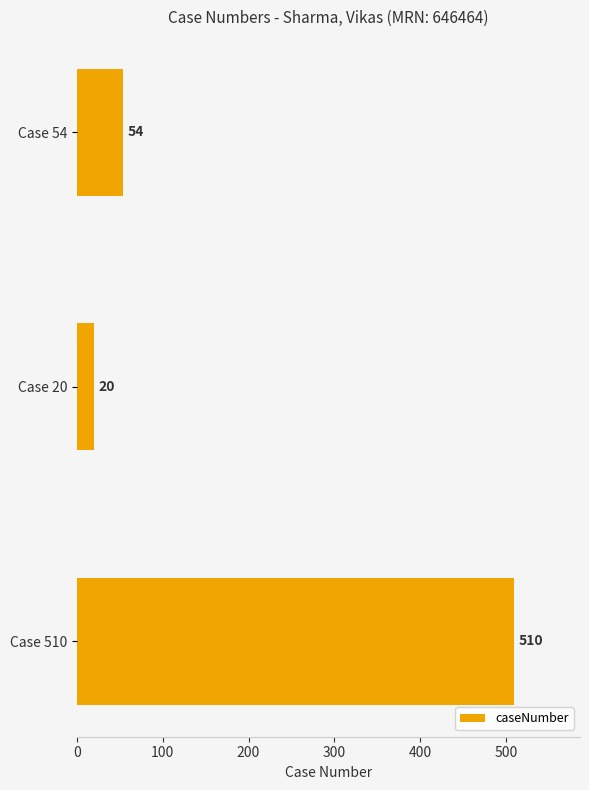

What is the greatest value displayed?

510